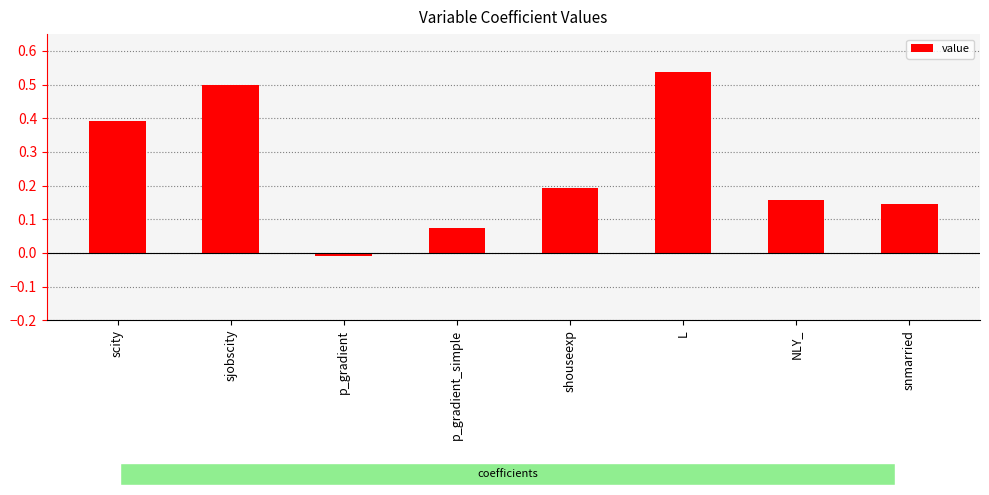

The chart shows a value of 0.5 at sjobscity. True or false?

True